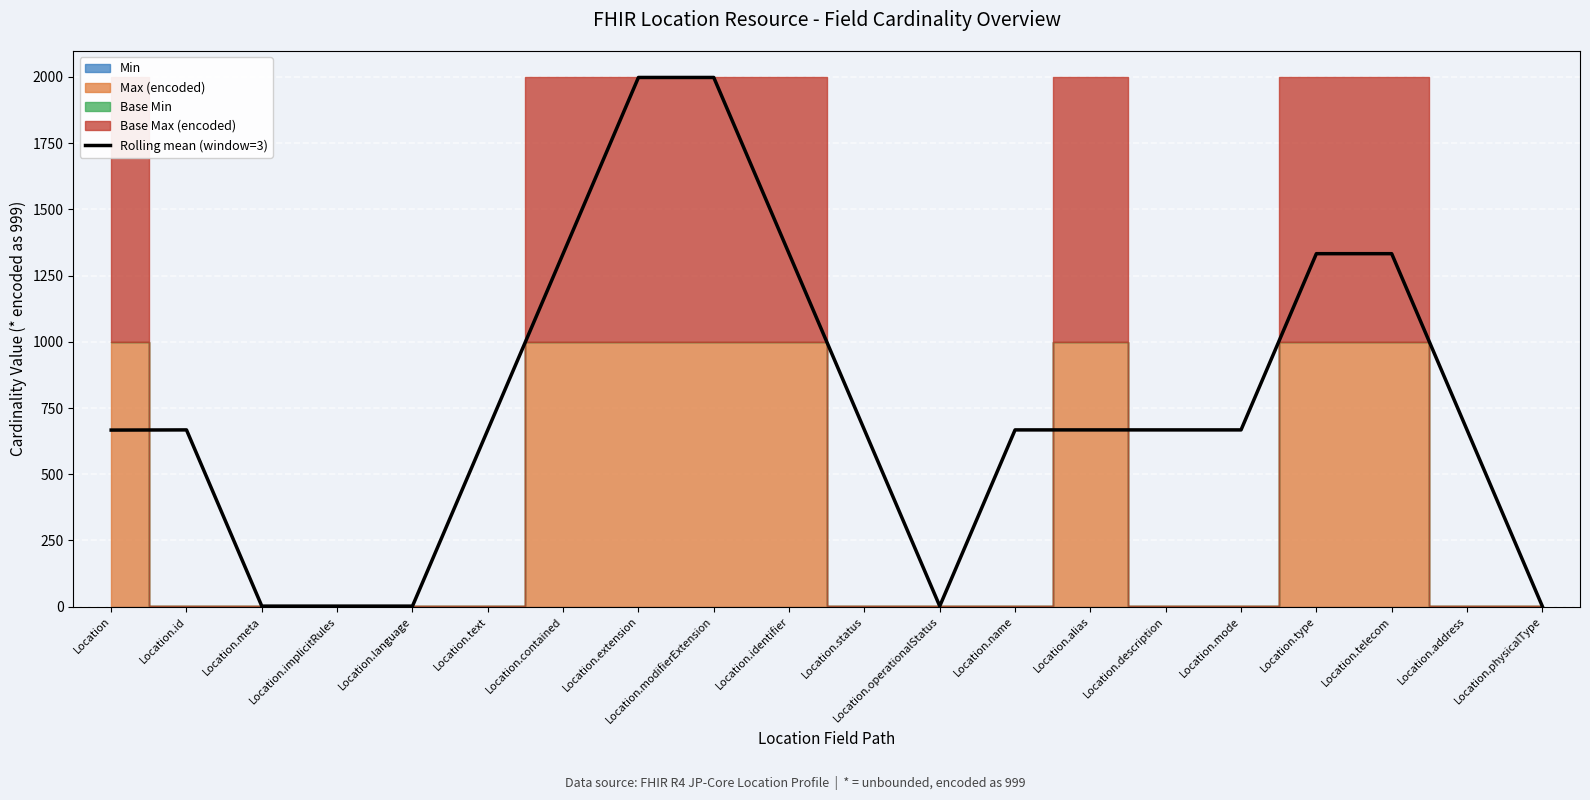

What is the maximum value for Rolling mean (window=3)?

1998.0